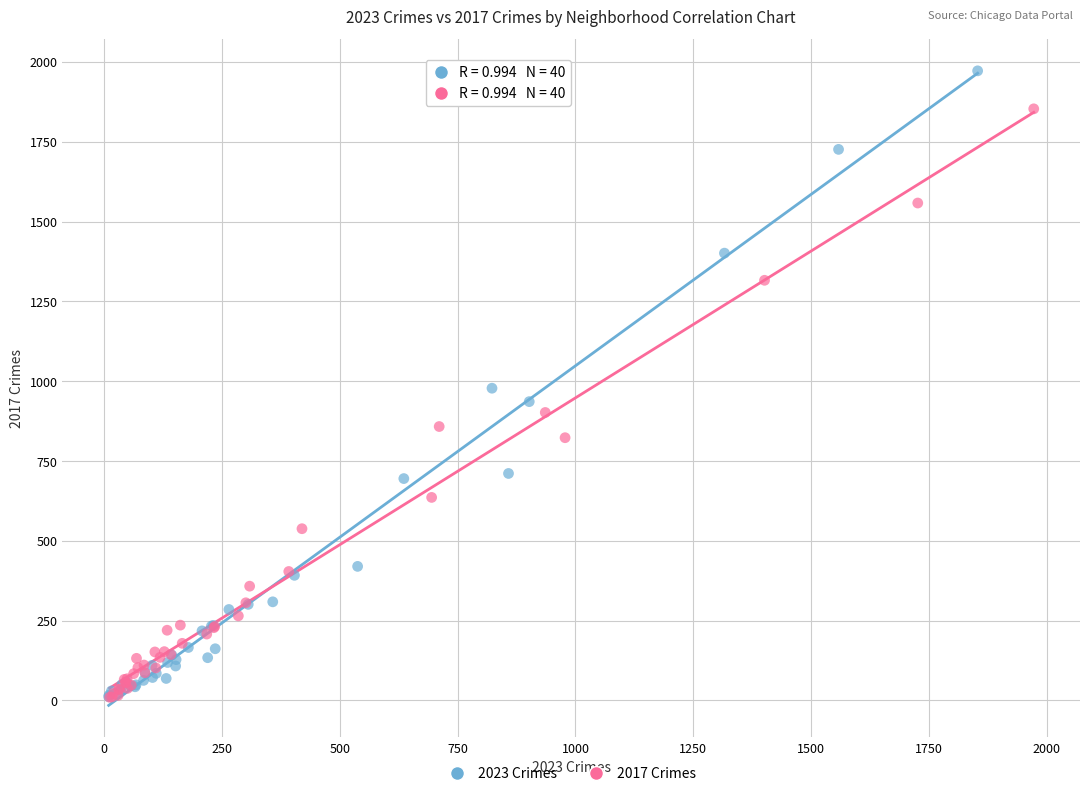

What are all the series names shown in the legend?

2023 Crimes, 2017 Crimes